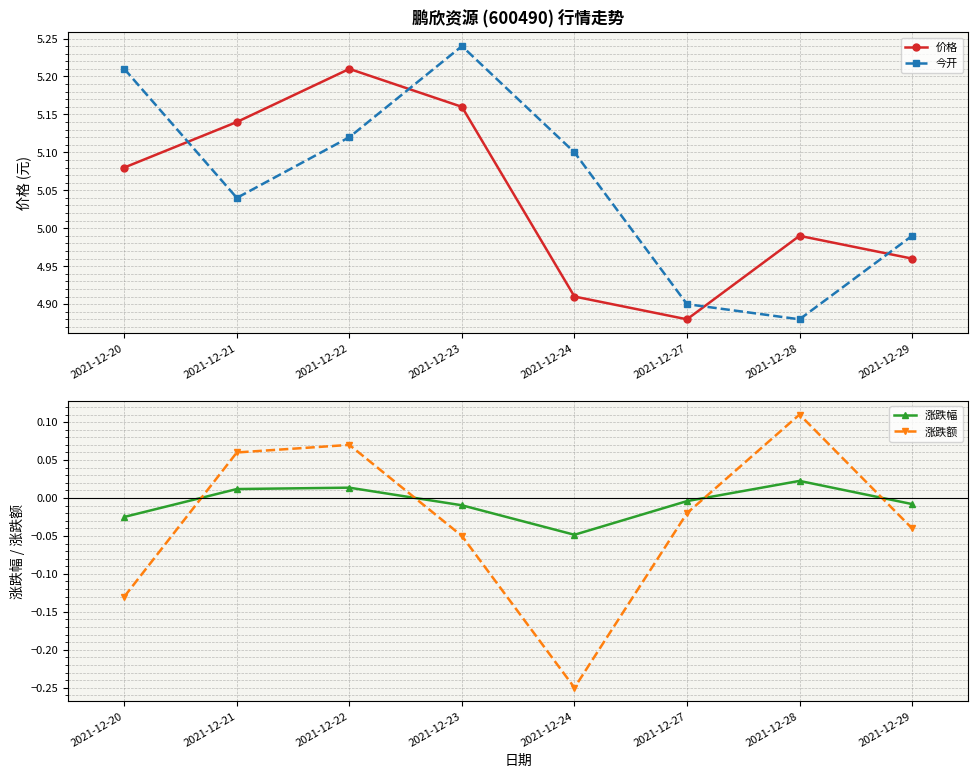

Reading left to right, extract all data points from this chart.

价格: 2021-12-20=5.1	2021-12-21=5.1	2021-12-22=5.2	2021-12-23=5.2	2021-12-24=4.9	2021-12-27=4.9	2021-12-28=5.0	2021-12-29=5.0
今开: 2021-12-20=5.2	2021-12-21=5.0	2021-12-22=5.1	2021-12-23=5.2	2021-12-24=5.1	2021-12-27=4.9	2021-12-28=4.9	2021-12-29=5.0
涨跌幅: 2021-12-20=-0.0	2021-12-21=0.0	2021-12-22=0.0	2021-12-23=-0.0	2021-12-24=-0.0	2021-12-27=-0.0	2021-12-28=0.0	2021-12-29=-0.0
涨跌额: 2021-12-20=-0.1	2021-12-21=0.1	2021-12-22=0.1	2021-12-23=-0.1	2021-12-24=-0.2	2021-12-27=-0.0	2021-12-28=0.1	2021-12-29=-0.0